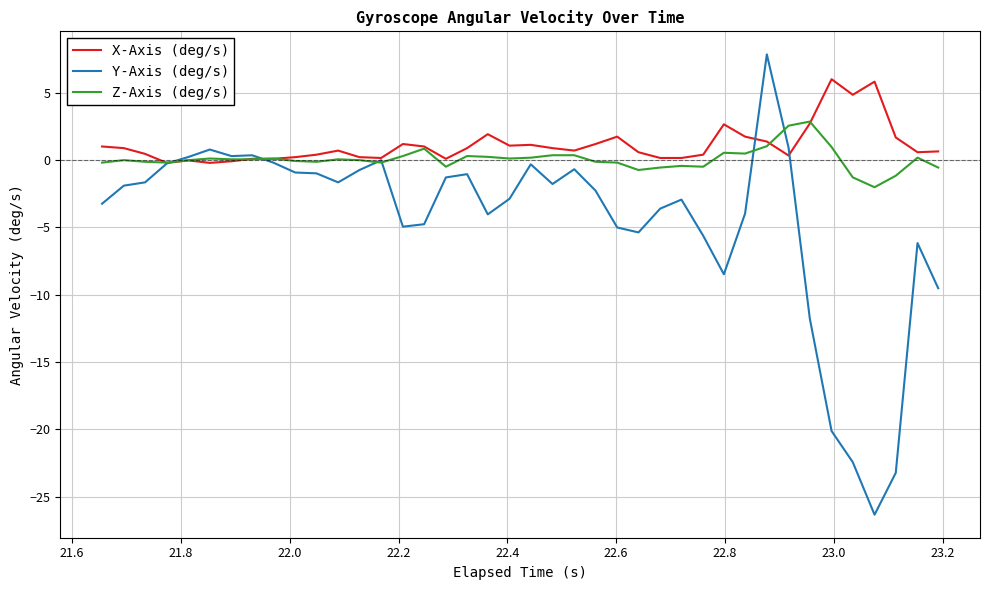

Rank the series by their average value, from highest to lowest.

X-Axis (deg/s), Z-Axis (deg/s), Y-Axis (deg/s)